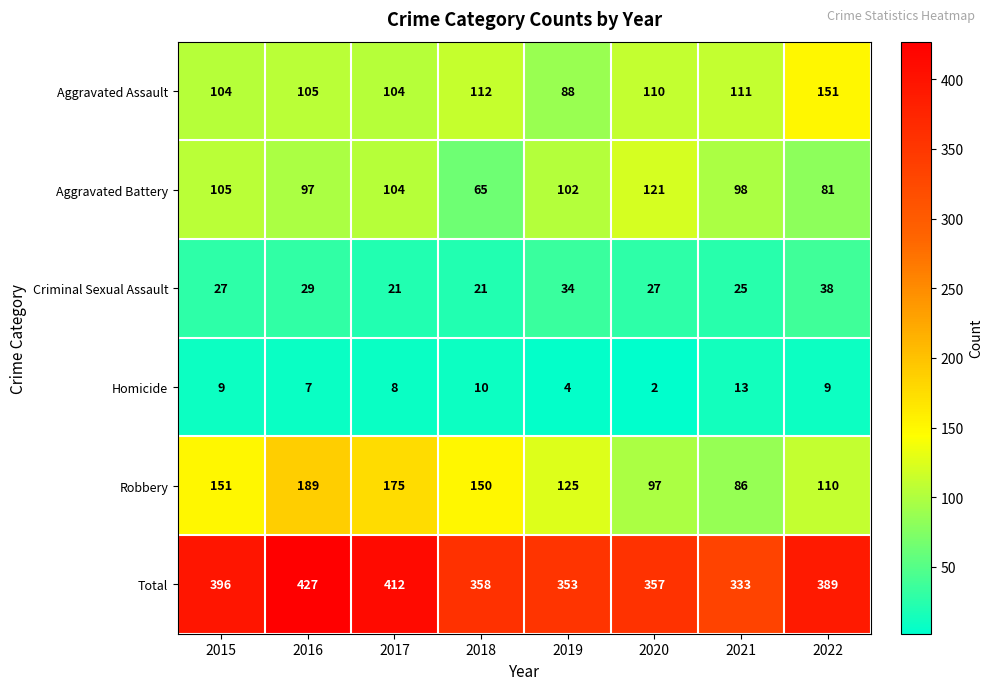

At which category is the sum across all series the highest?

2016